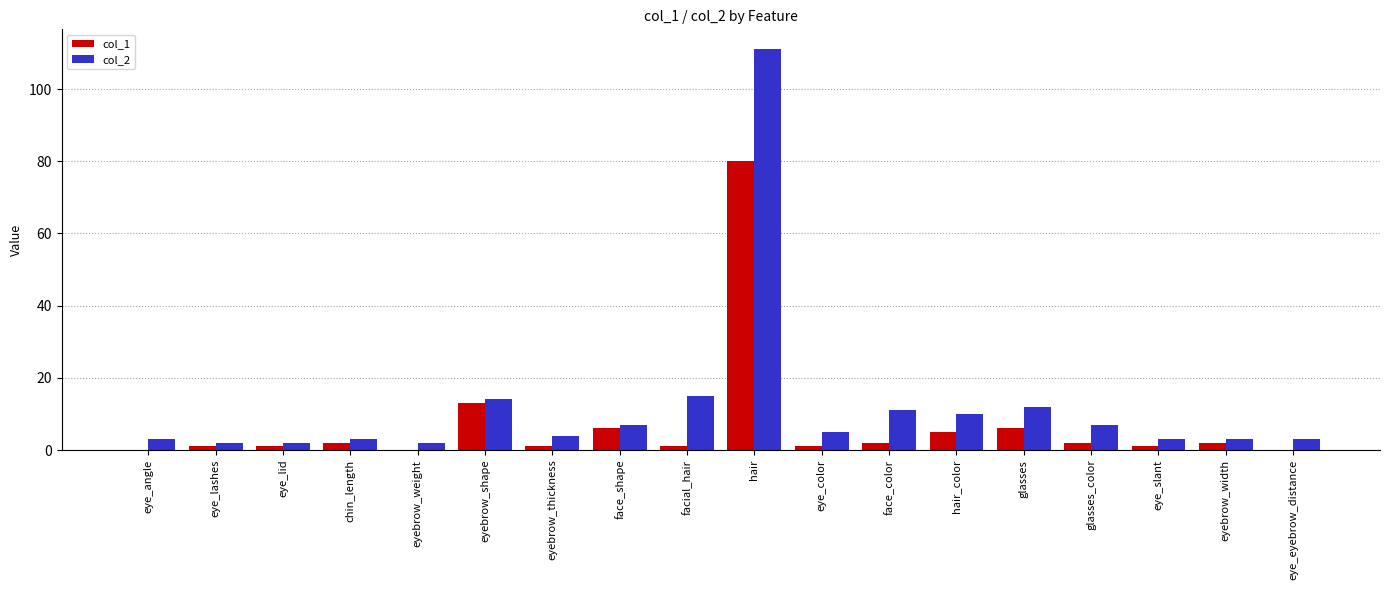

What is the maximum value shown in the chart?

111